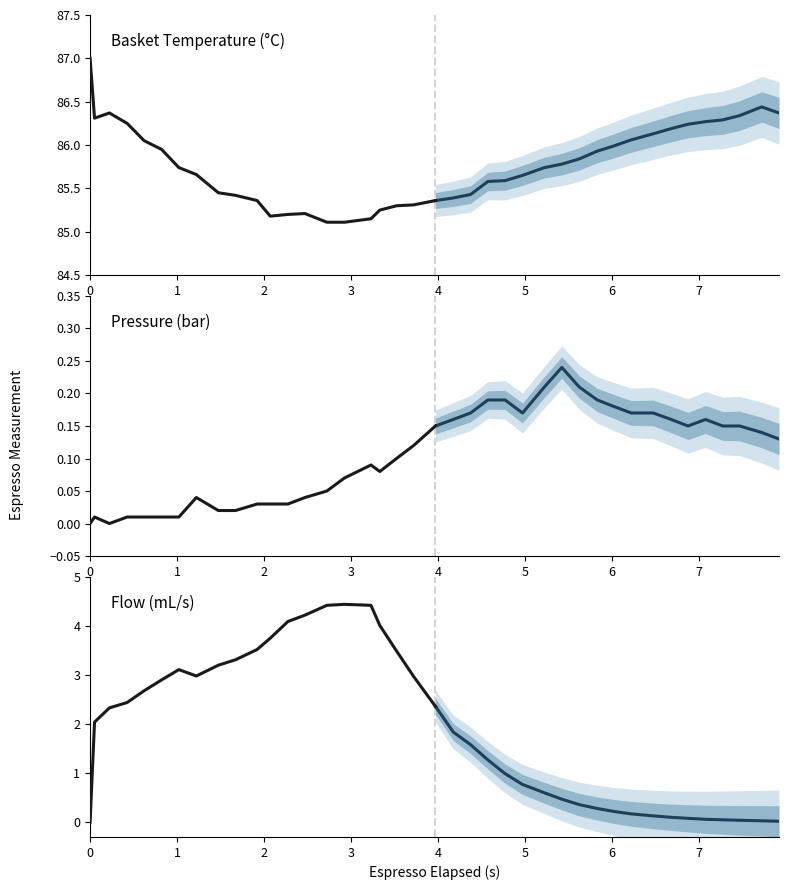

True or false: espresso_flow and espresso_temperature_basket intersect in this chart.

False